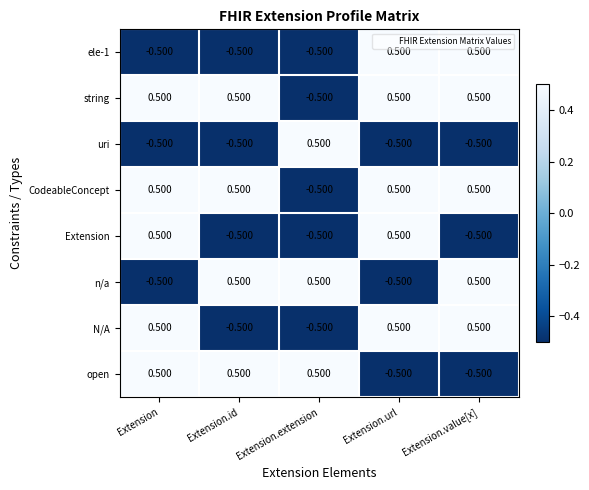

Is the value of string at Extension.extension greater than the value of n/a at Extension.value[x]?

No